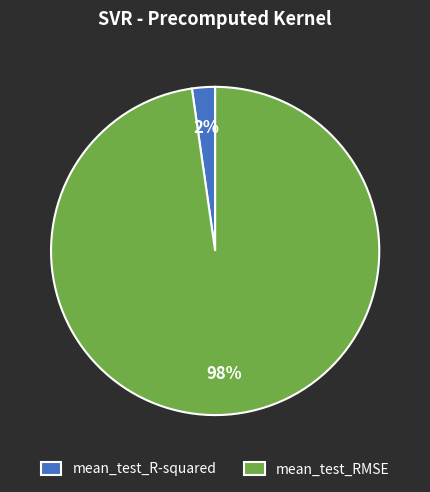

Is there a majority slice in this chart?

Yes